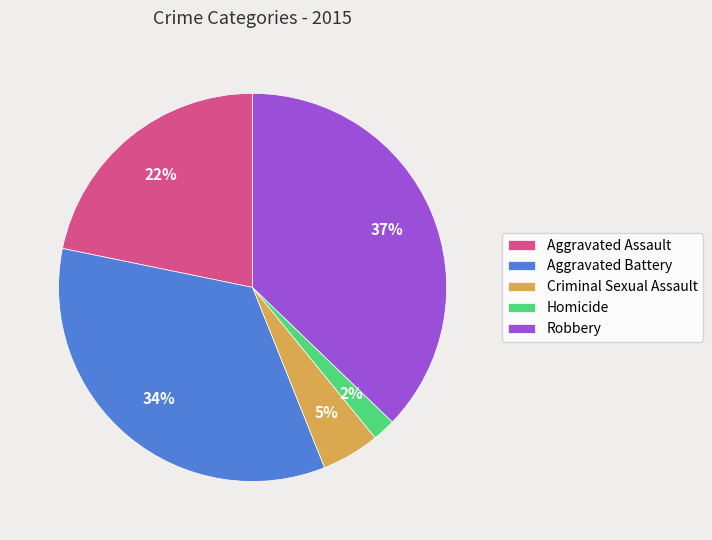

How many slices are in this pie chart?

5